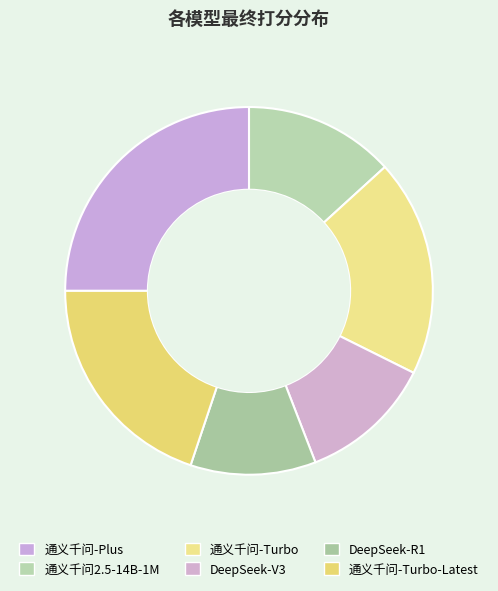

What is the smallest slice in the pie chart?

DeepSeek-R1